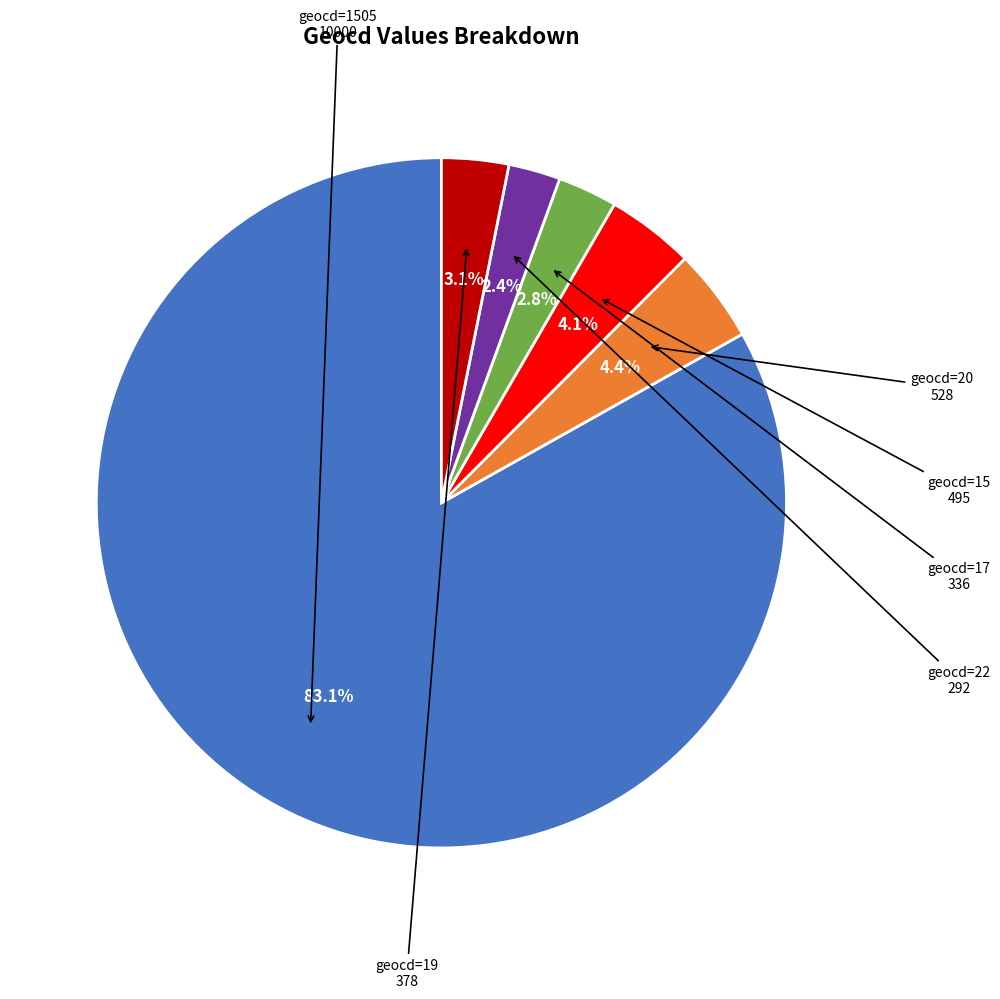

Is there a majority slice in this chart?

Yes